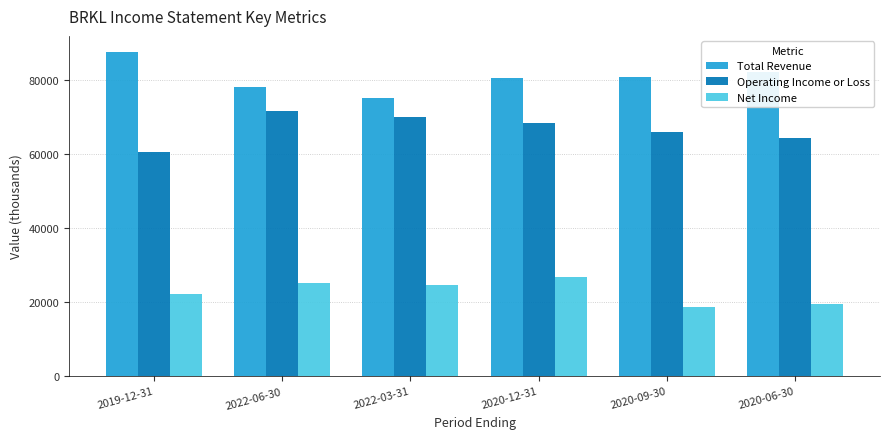

At how many categories does at least one series exceed 37399?

6